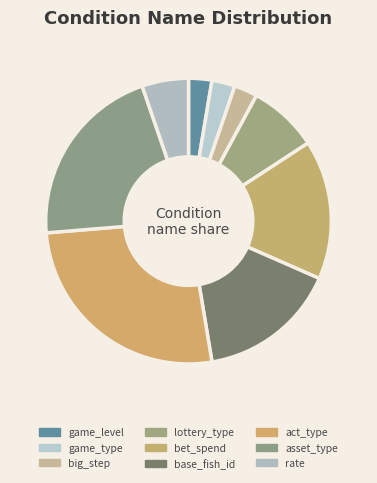

Do rate and big_step together represent more than half of the pie?

No